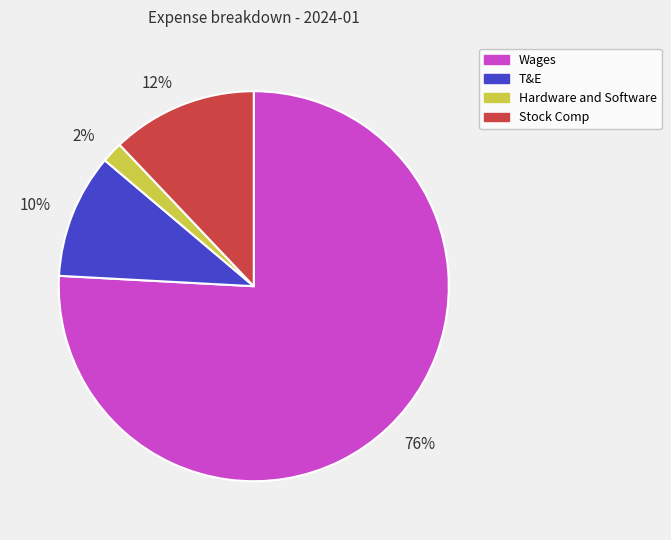

The 12% slice represents 12% of the pie. True or false?

True